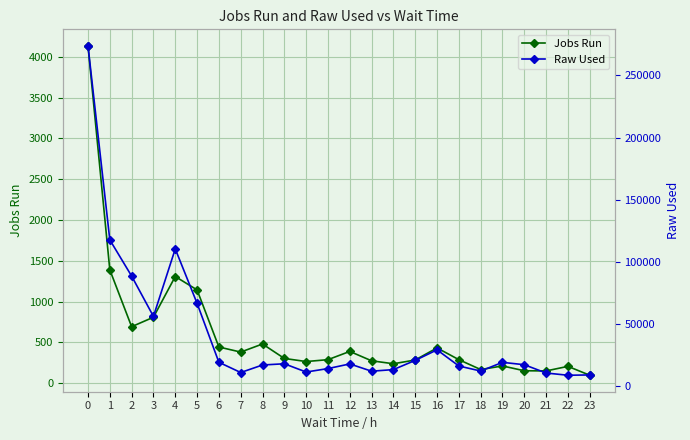

How many values in the Jobs Run series are below 304?

12